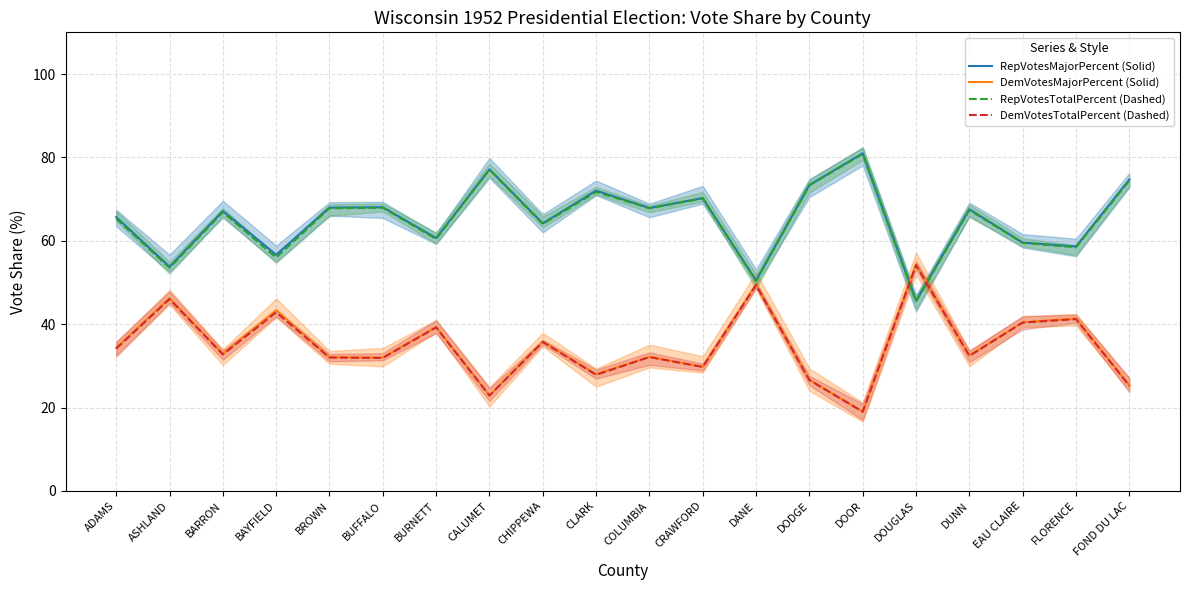

Reading left to right, what are all the values shown in this chart?

RepVotesMajorPercent (Solid): ADAMS=65.7	ASHLAND=53.8	BARRON=67.1	BAYFIELD=56.6	BROWN=68.0	BUFFALO=68.0	BURNETT=60.6	CALUMET=77.1	CHIPPEWA=64.2	CLARK=72.0	COLUMBIA=67.9	CRAWFORD=70.2	DANE=50.5	DODGE=73.4	DOOR=81.0	DOUGLAS=45.6	DUNN=67.5	EAU CLAIRE=59.6	FLORENCE=58.6	FOND DU LAC=74.7
DemVotesMajorPercent (Solid): ADAMS=34.3	ASHLAND=46.2	BARRON=32.9	BAYFIELD=43.4	BROWN=32.0	BUFFALO=32.0	BURNETT=39.4	CALUMET=22.9	CHIPPEWA=35.8	CLARK=28.0	COLUMBIA=32.1	CRAWFORD=29.8	DANE=49.5	DODGE=26.6	DOOR=19.0	DOUGLAS=54.4	DUNN=32.5	EAU CLAIRE=40.4	FLORENCE=41.4	FOND DU LAC=25.3
RepVotesTotalPercent (Dashed): ADAMS=65.3	ASHLAND=53.5	BARRON=66.8	BAYFIELD=56.0	BROWN=67.8	BUFFALO=67.9	BURNETT=60.4	CALUMET=77.1	CHIPPEWA=64.0	CLARK=71.7	COLUMBIA=67.8	CRAWFORD=70.2	DANE=50.3	DODGE=73.3	DOOR=80.8	DOUGLAS=45.4	DUNN=67.4	EAU CLAIRE=59.5	FLORENCE=58.4	FOND DU LAC=74.4
DemVotesTotalPercent (Dashed): ADAMS=34.1	ASHLAND=46.0	BARRON=32.7	BAYFIELD=42.8	BROWN=32.0	BUFFALO=31.9	BURNETT=39.2	CALUMET=22.9	CHIPPEWA=35.7	CLARK=27.8	COLUMBIA=32.1	CRAWFORD=29.7	DANE=49.4	DODGE=26.6	DOOR=19.0	DOUGLAS=54.1	DUNN=32.4	EAU CLAIRE=40.4	FLORENCE=41.2	FOND DU LAC=25.2